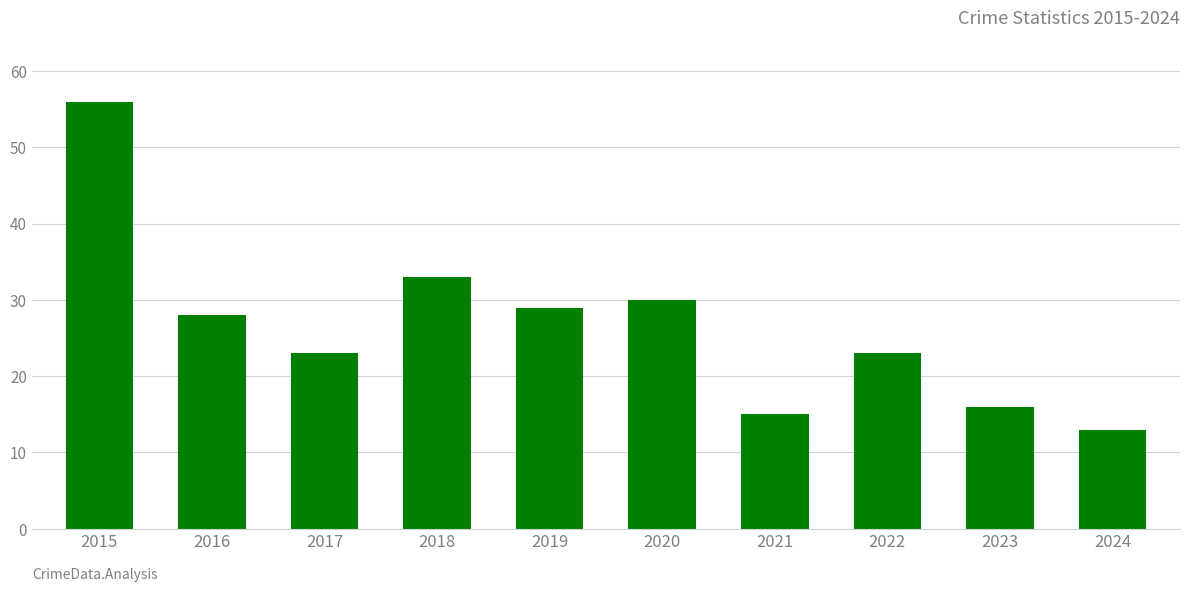

What is the smallest value displayed?

13